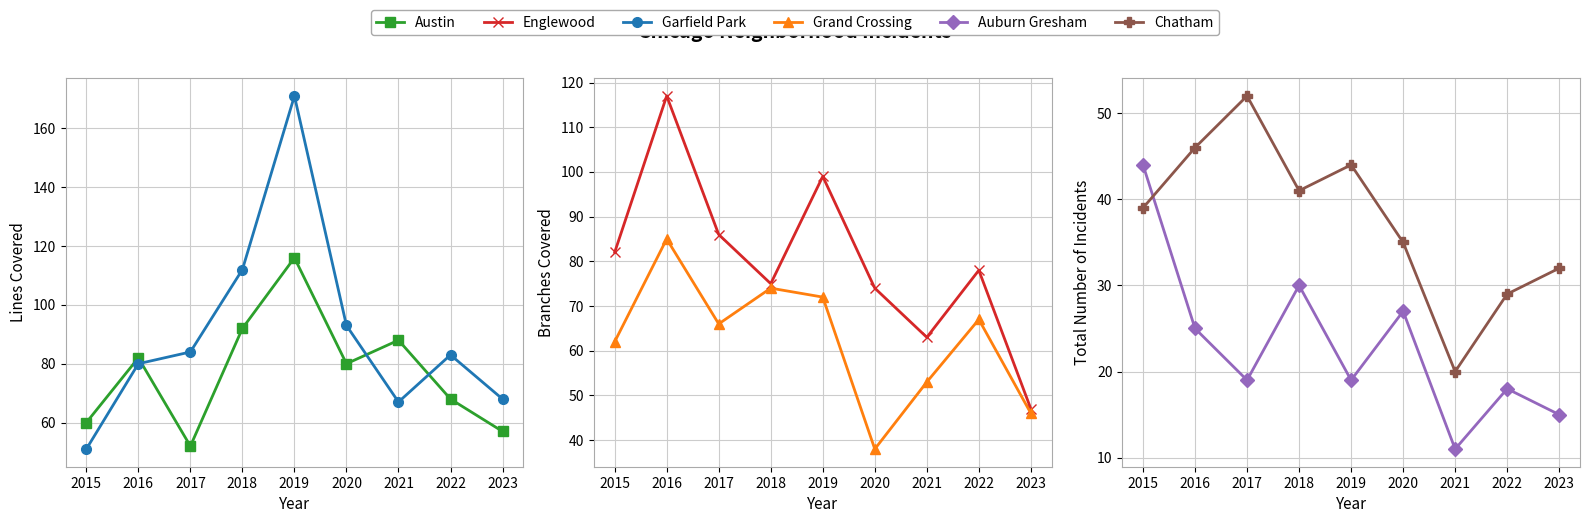

True or false: Chatham and Grand Crossing cross at least once.

False